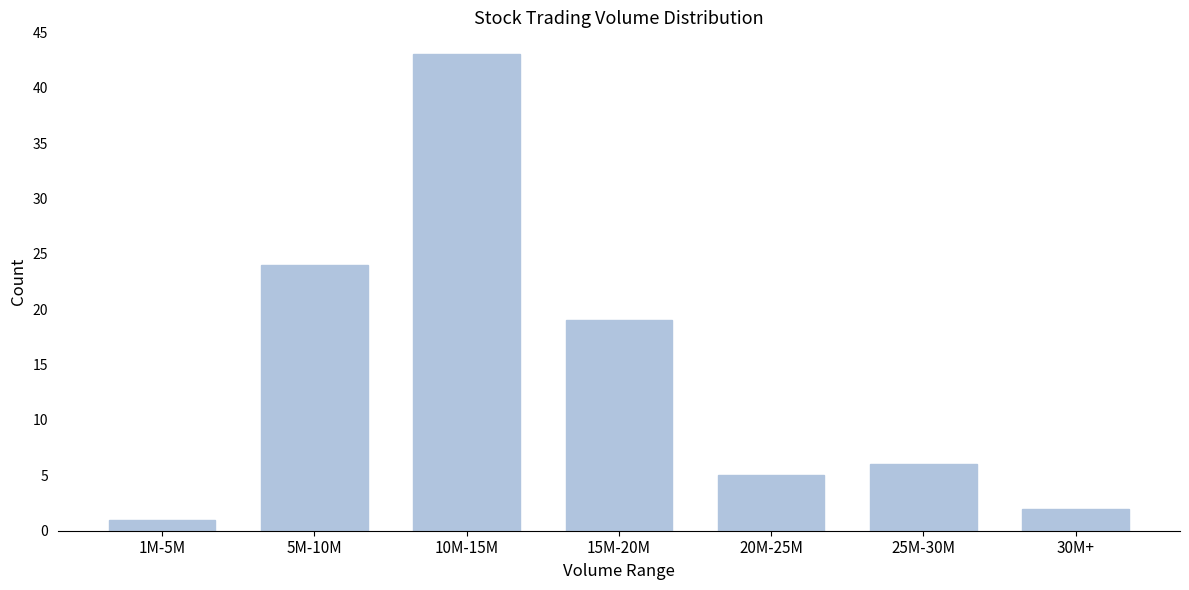

Reading left to right, list all the values displayed in this chart.

1M-5M=1	5M-10M=24	10M-15M=43	15M-20M=19	20M-25M=5	25M-30M=6	30M+=2